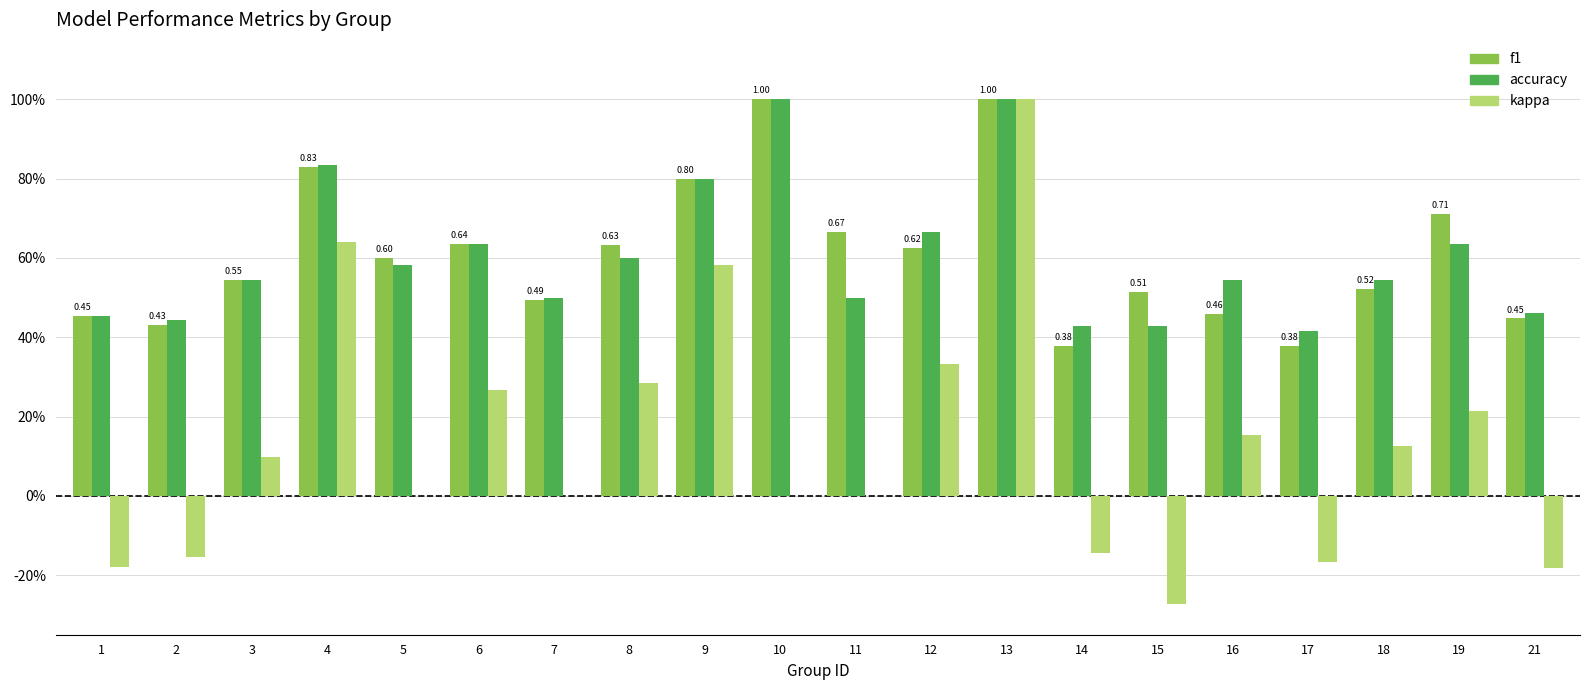

Are the bars horizontal?

No